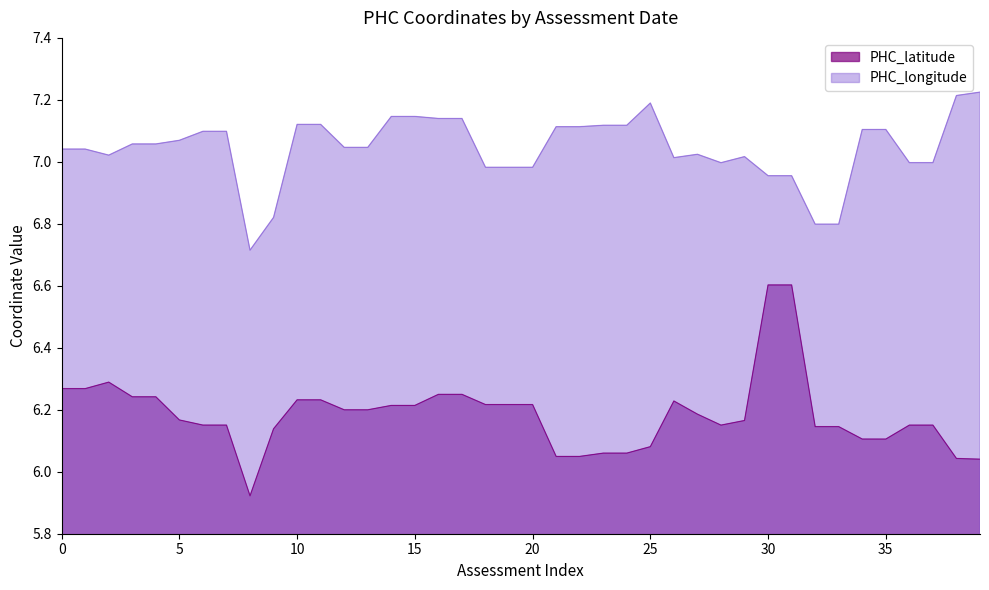

What is the difference between the maximum and minimum values in the PHC_latitude series?

0.7